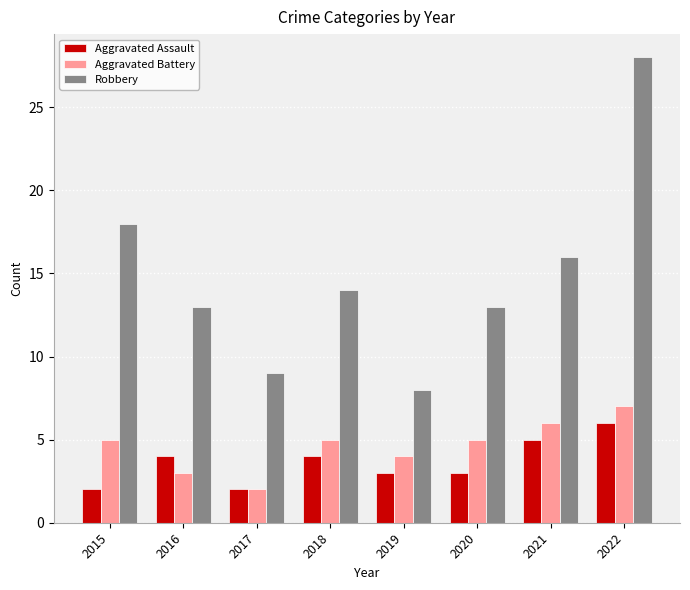

What are all the series names shown in the legend?

Aggravated Assault, Aggravated Battery, Robbery